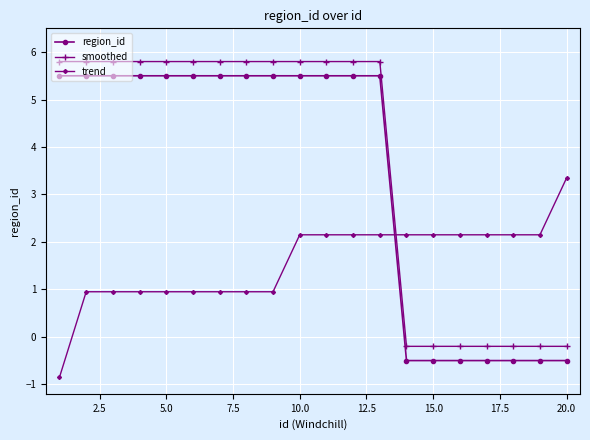

What is the maximum value for region_id?

5.5